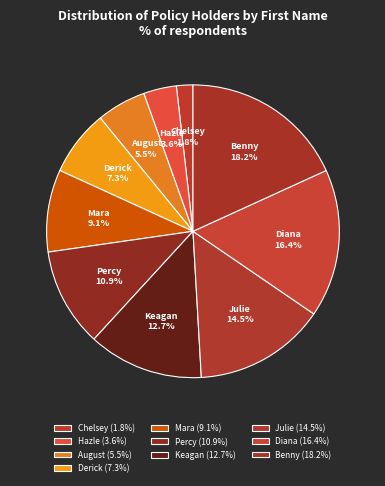

Rank the categories by value from highest to lowest.

Benny, Diana, Julie, Keagan, Percy, Mara, Derick, August, Hazle, Chelsey